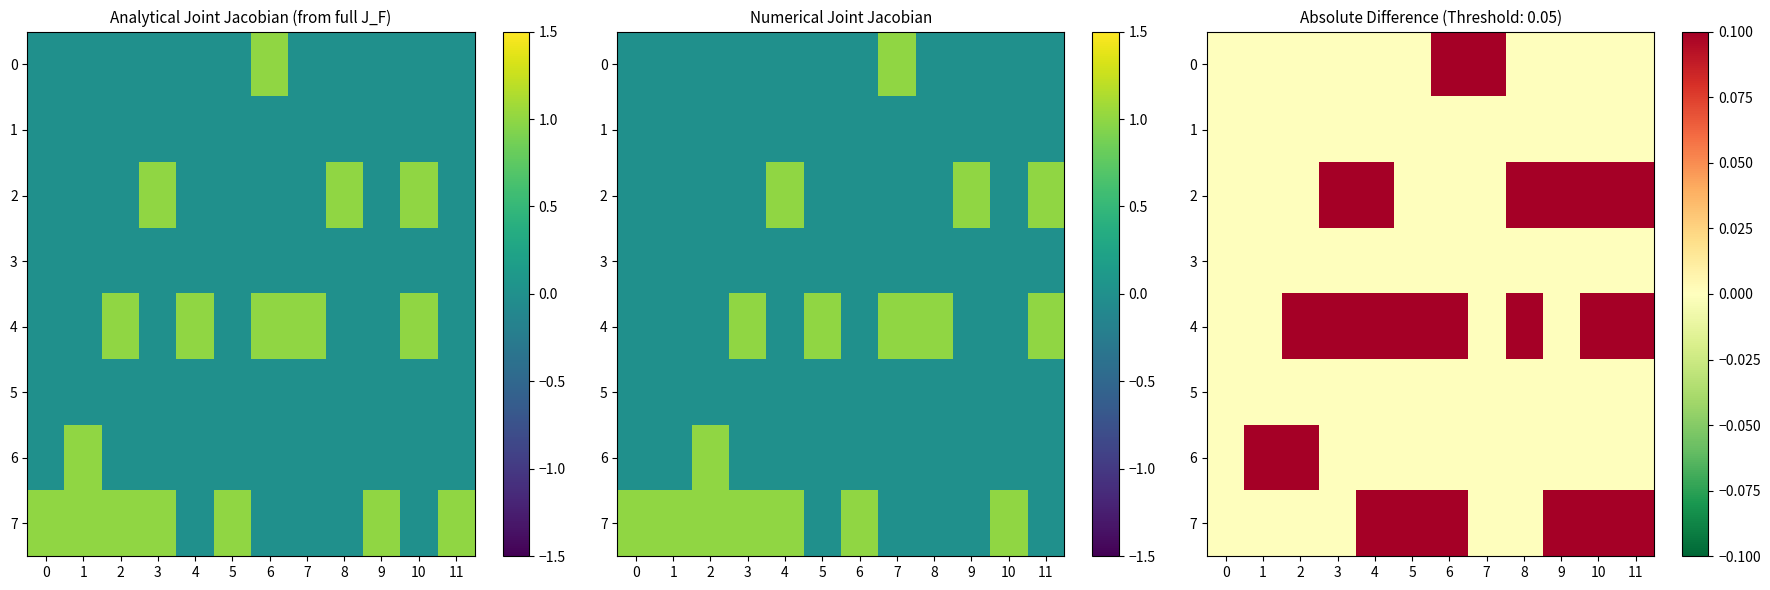

Count the 0 values in the range 0 to 1.

12